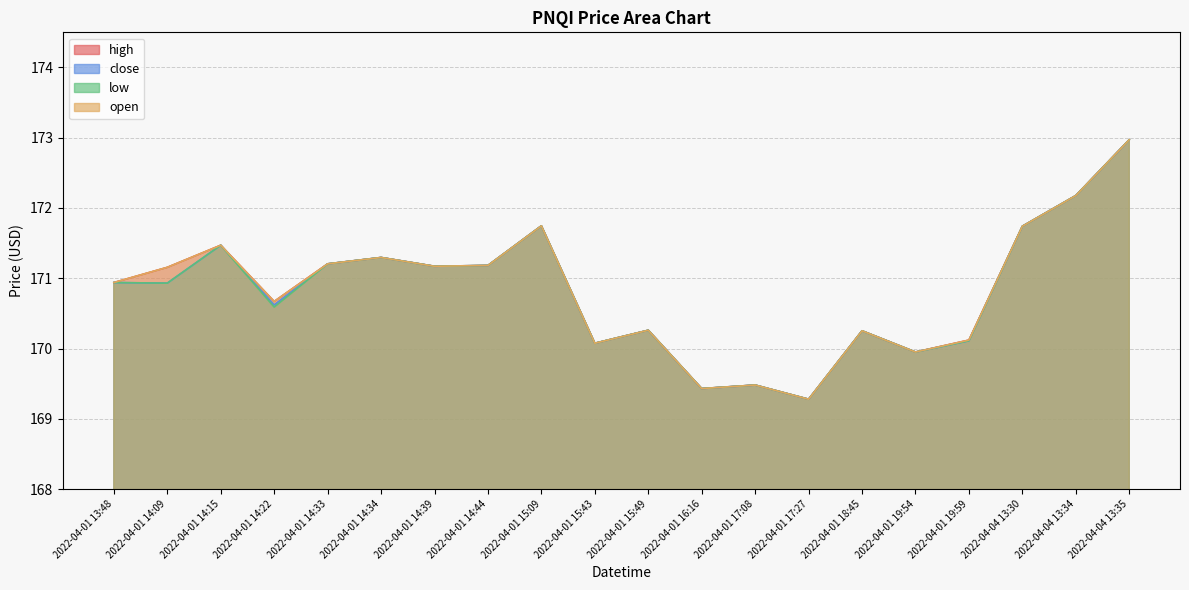

True or false: low has a value of 282.0 at 2022-04-01 17:08.

False